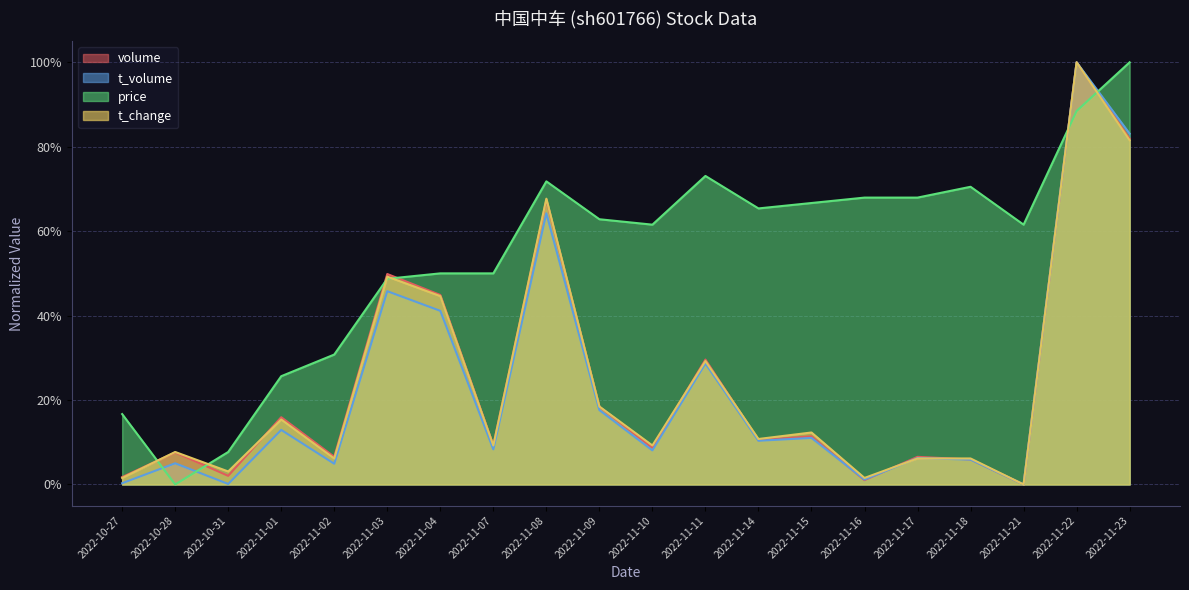

True or false: volume has more than 1 interior local peaks.

True